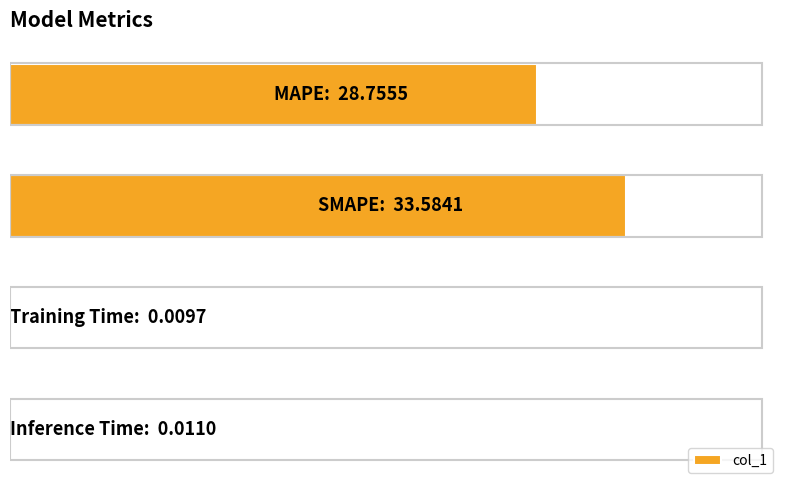

Are the bars horizontal?

Yes